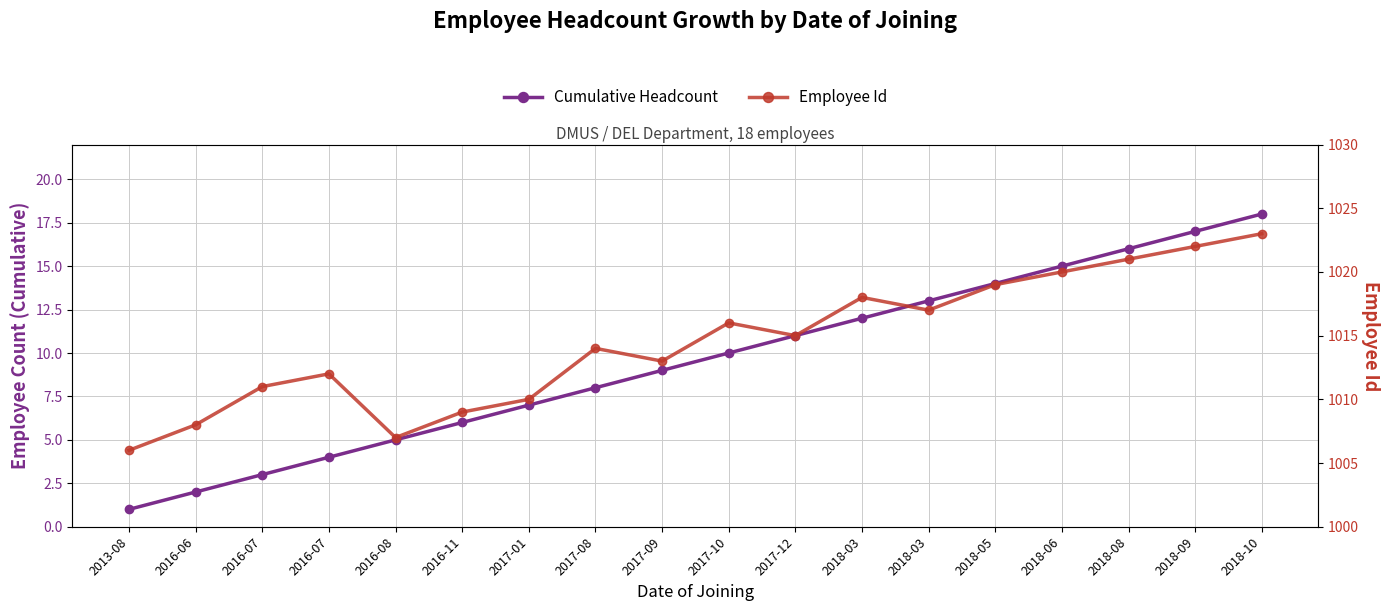

What is the label of the 12th point from the right?

2017-01